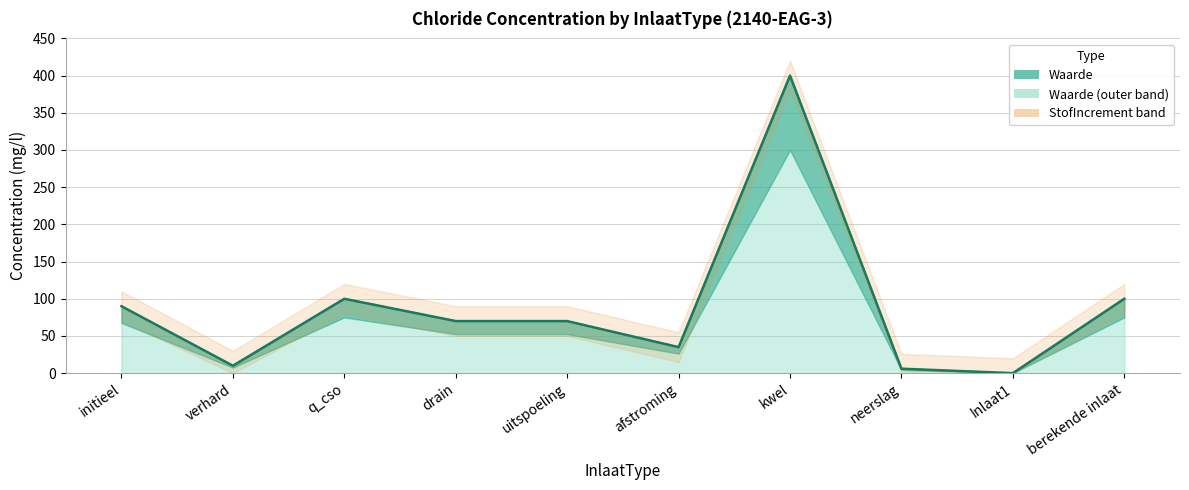

Approximately how many times larger is the value at uitspoeling compared to neerslag?

11.7